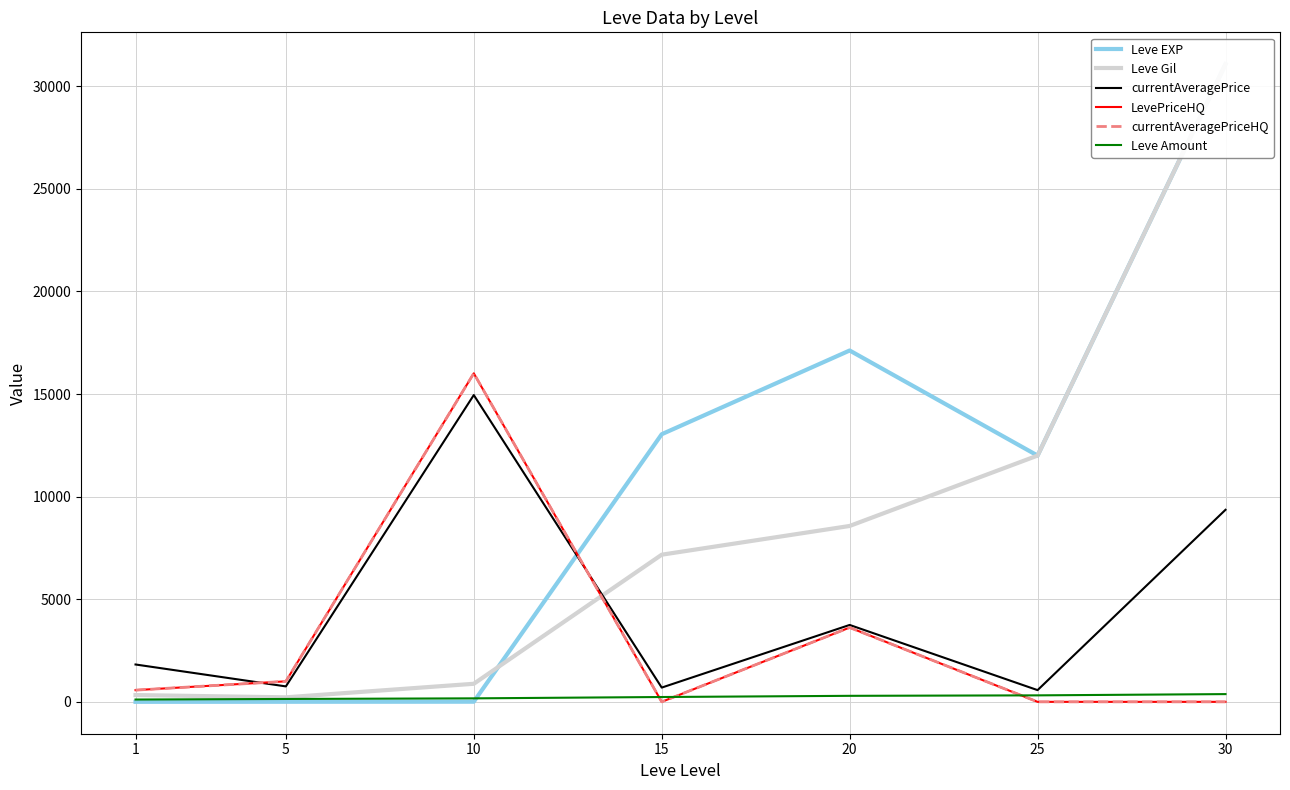

How many intersections are there between LevePriceHQ and Leve Gil?

1